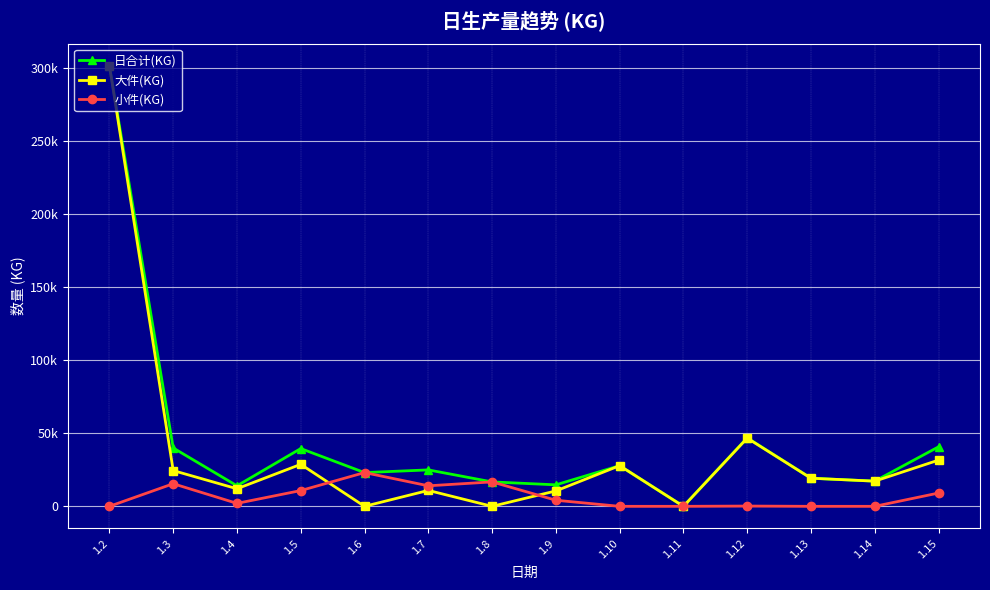

What is the difference between the highest and lowest values at 1.14?

17223.0